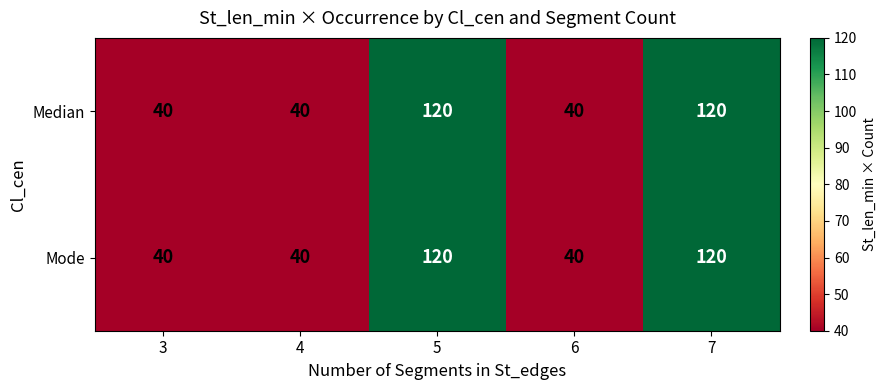

True or false: Mode has a value of 120 at 7.

True